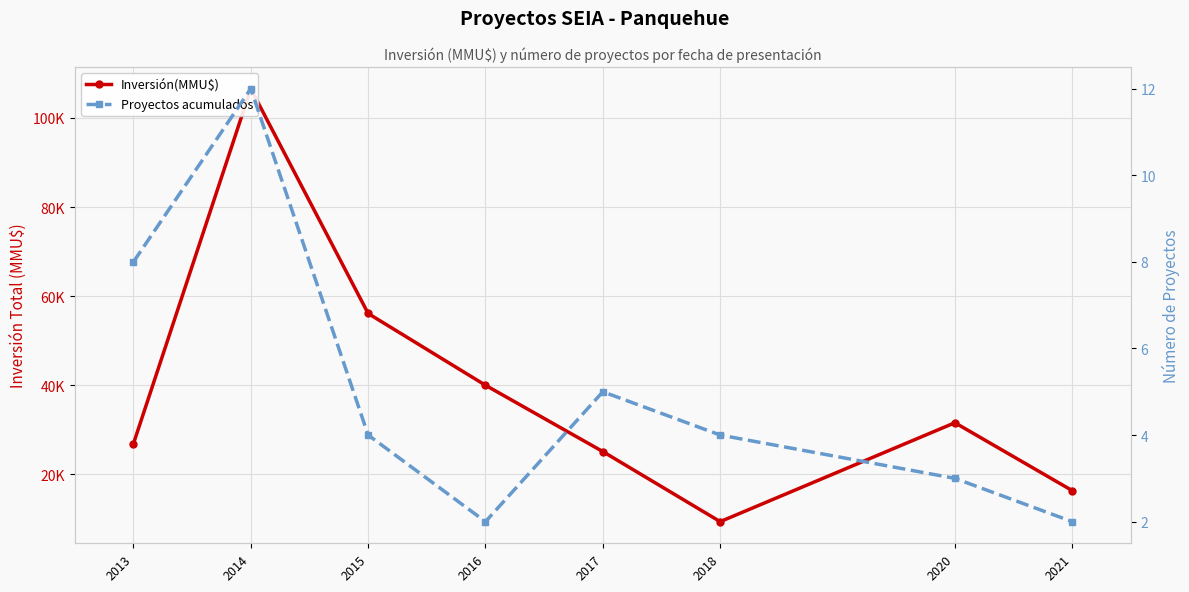

Rank the series at 2017 from highest to lowest value.

Inversión(MMU$), Proyectos acumulados